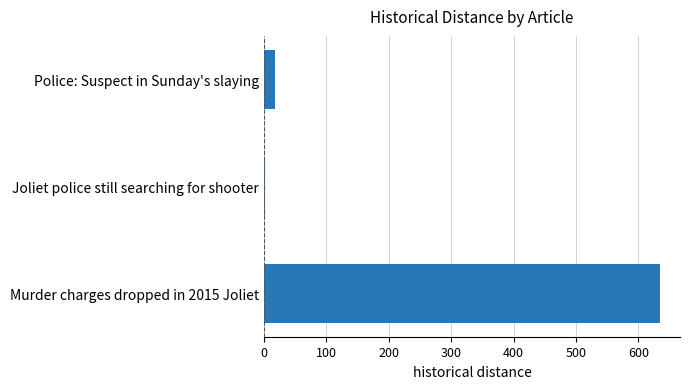

Is it true that the value at Murder charges dropped in 2015 Joliet is 635?

True